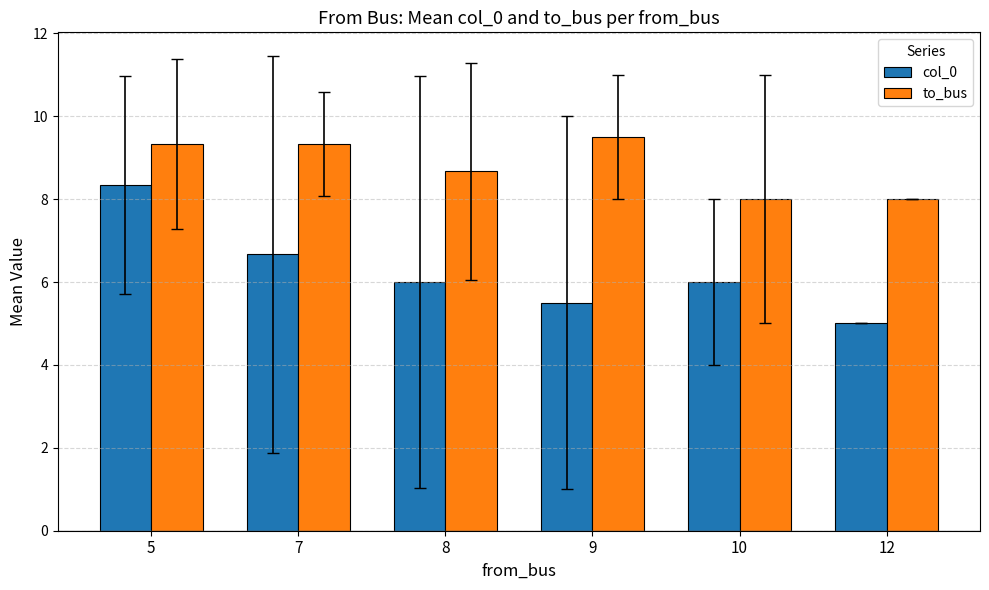

Reading left to right, what are all the values shown in this chart?

col_0: 8.3	6.7	6.0	5.5	6.0	5.0
to_bus: 9.3	9.3	8.7	9.5	8.0	8.0